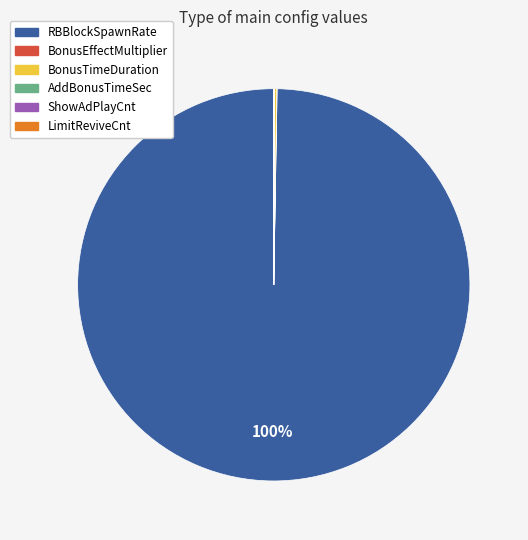

What percentage is the RBBlockSpawnRate slice, to the nearest percent?

100%